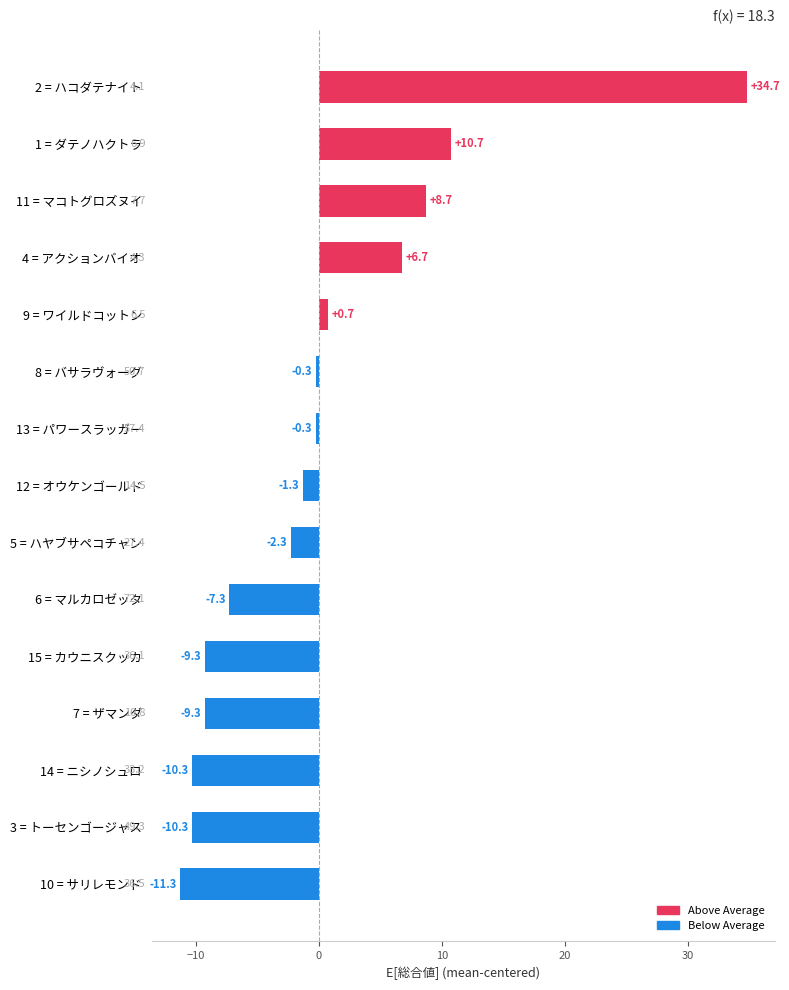

What is the difference between the maximum and second lowest values?

45.0